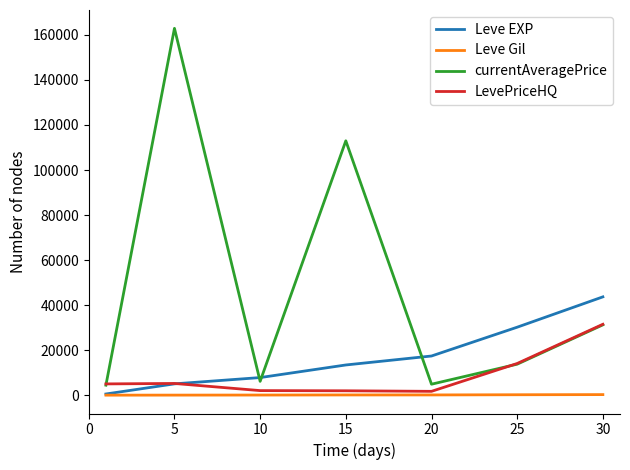

Rank the series by their maximum value, from highest to lowest.

currentAveragePrice, Leve EXP, LevePriceHQ, Leve Gil